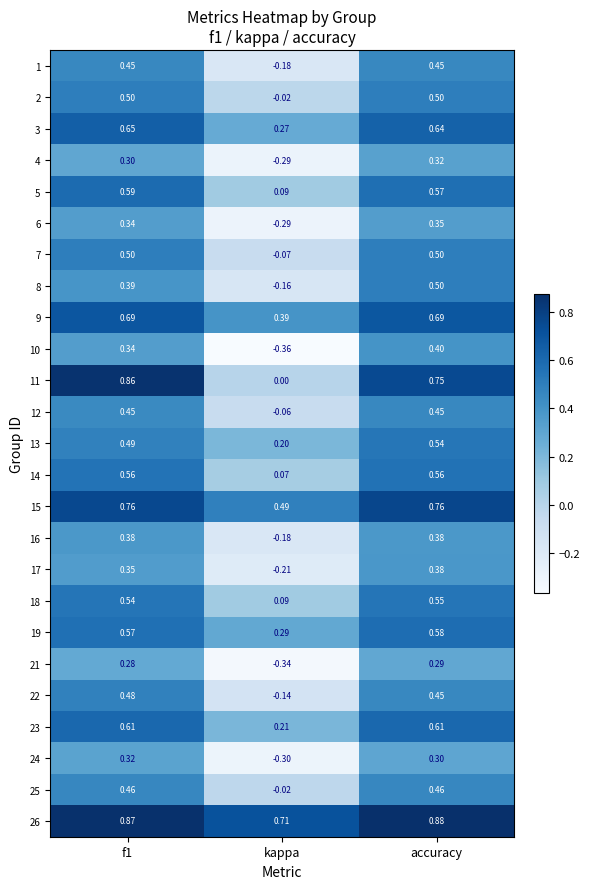

At which category does the chart reach its minimum across all series?

kappa